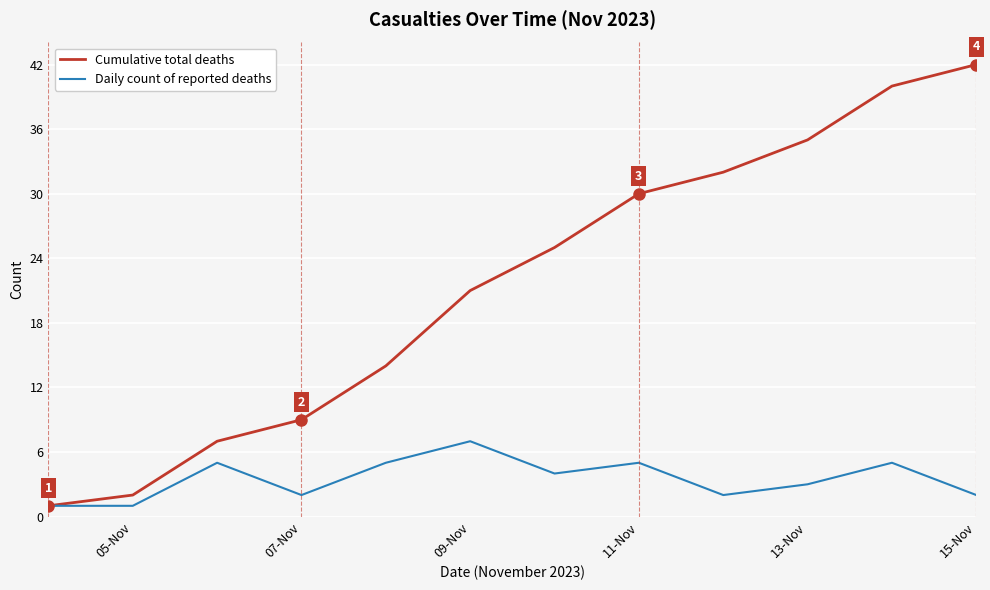

True or false: Daily count of reported deaths has more than 2 interior local peaks.

True